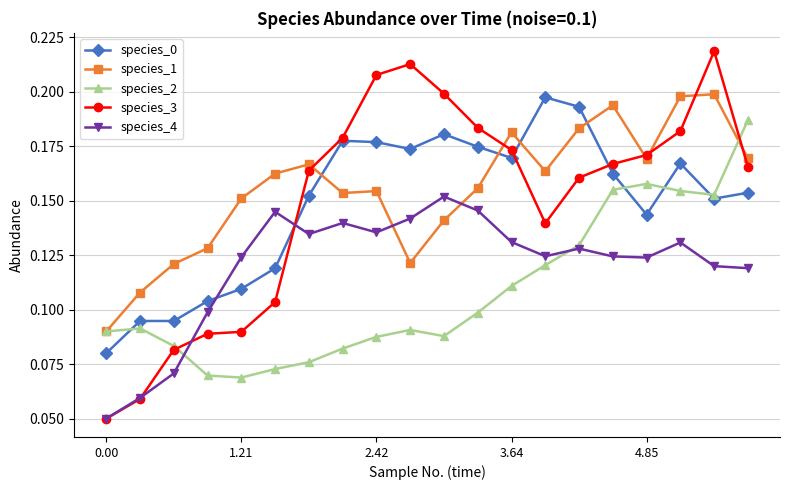

Which series has the largest range (max minus min)?

species_3